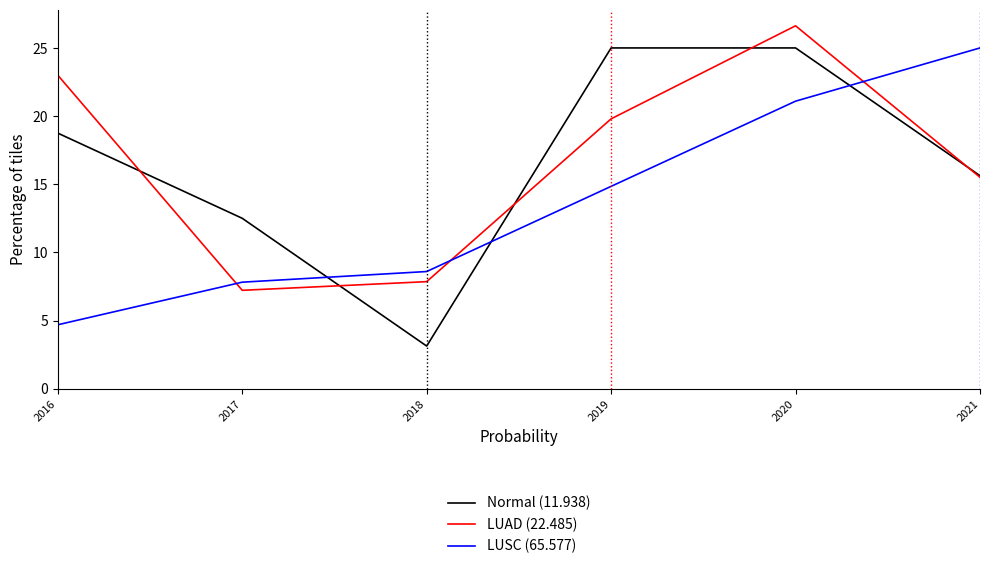

True or false: LUAD (22.485) has a value of 19.8 at 2019.

True